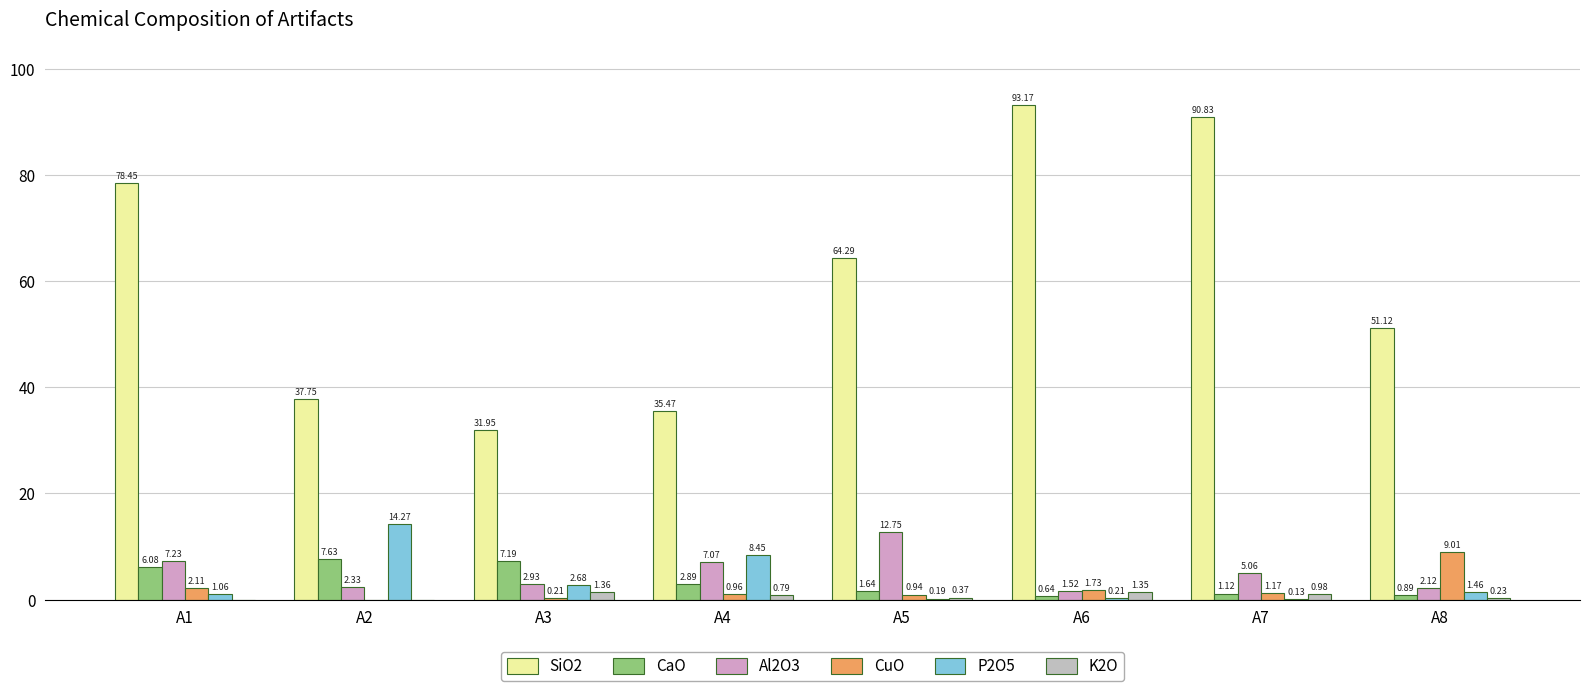

The CuO series shows 12.2 at A8. True or false?

False